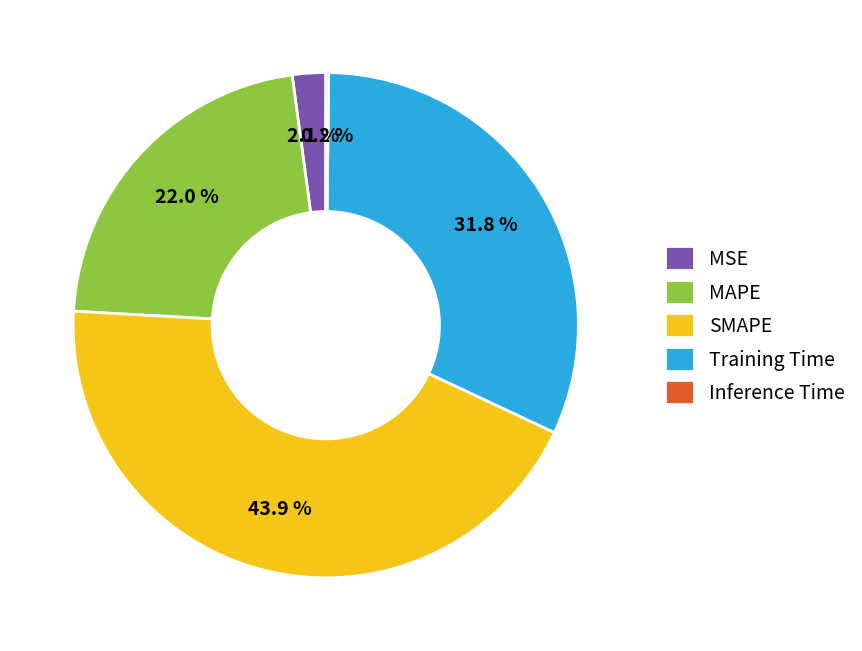

Does Training Time account for over 50% of the chart?

No